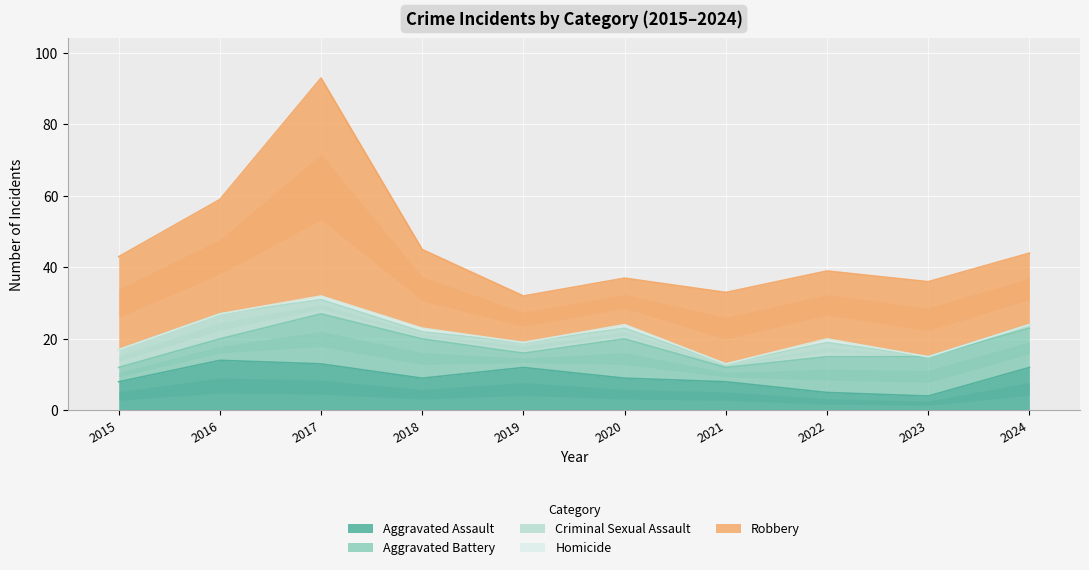

Where is the first local maximum for Aggravated Battery?

2017